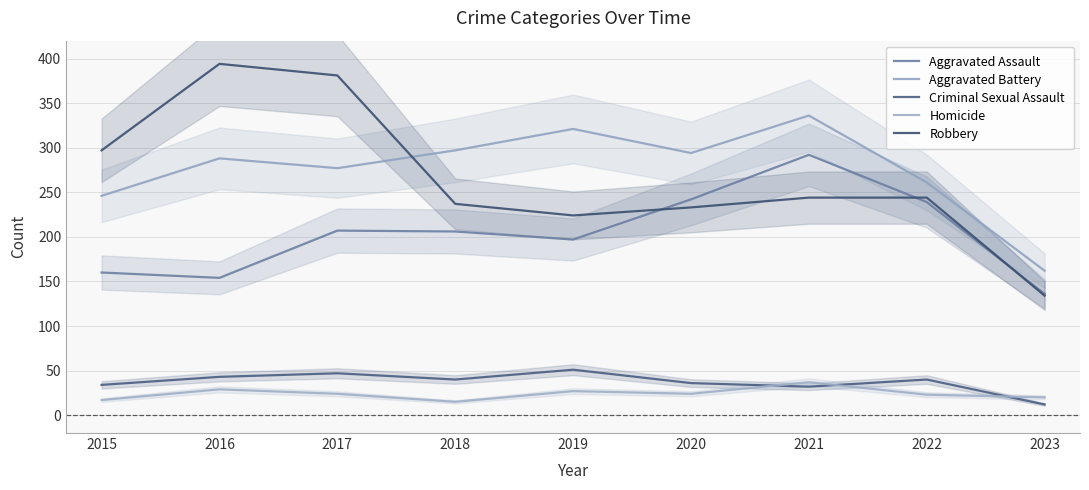

What is the total value across all series at 2023?

464